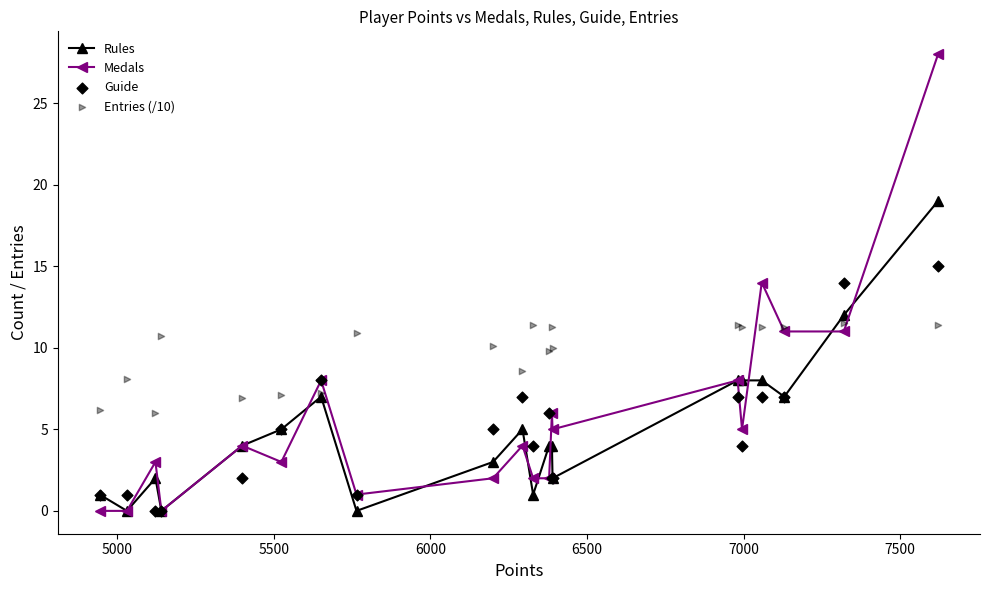

At how many categories does at least one series exceed 14?

1